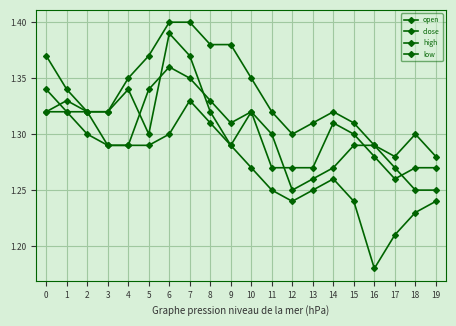

At which label does high reach its minimum?

17